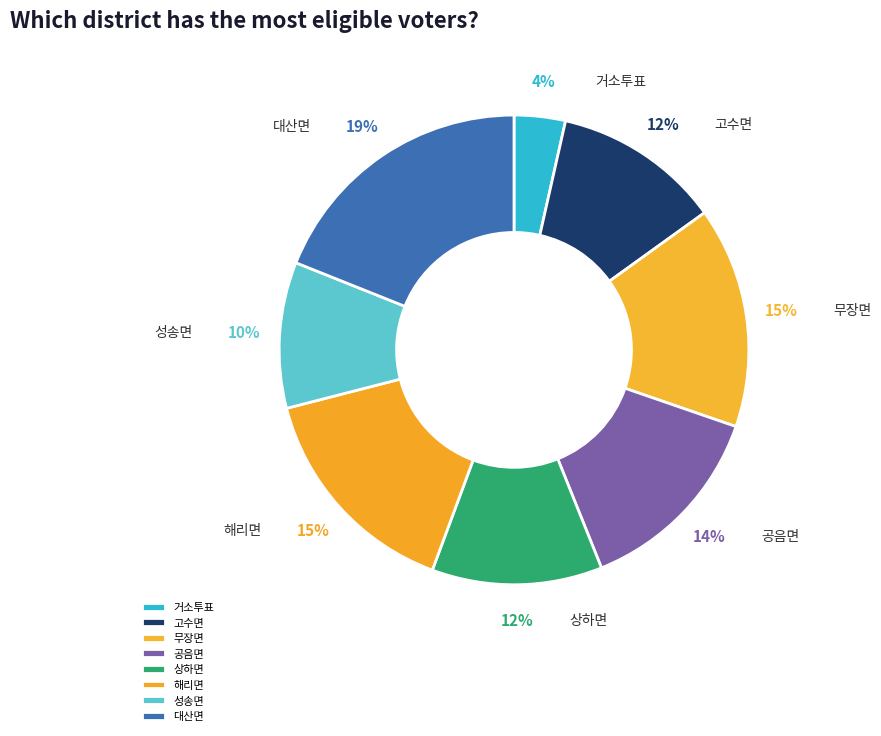

Approximately how many times larger is the value at 대산면 compared to 고수면?

1.6